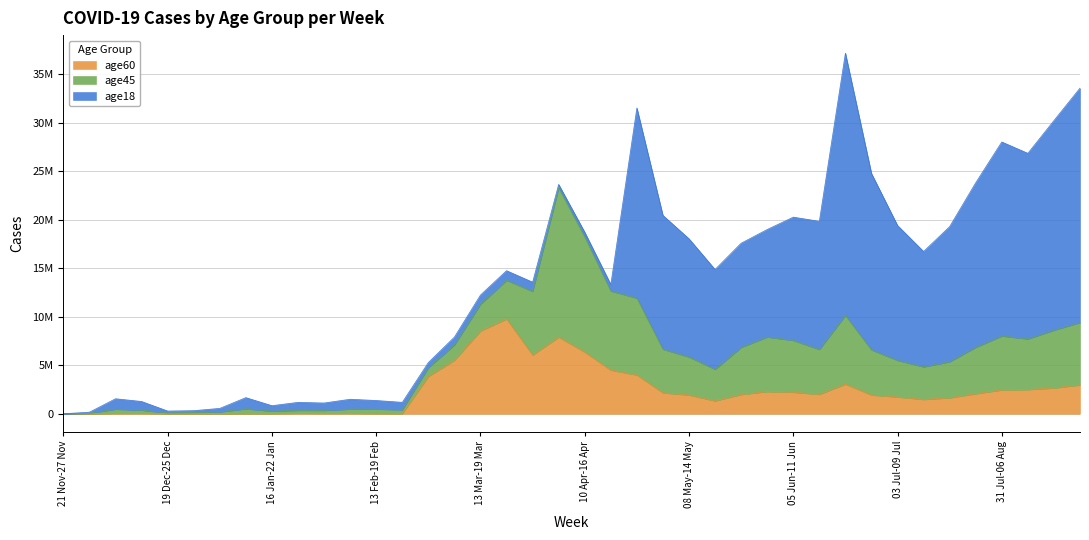

How many distinct data groups are displayed?

3